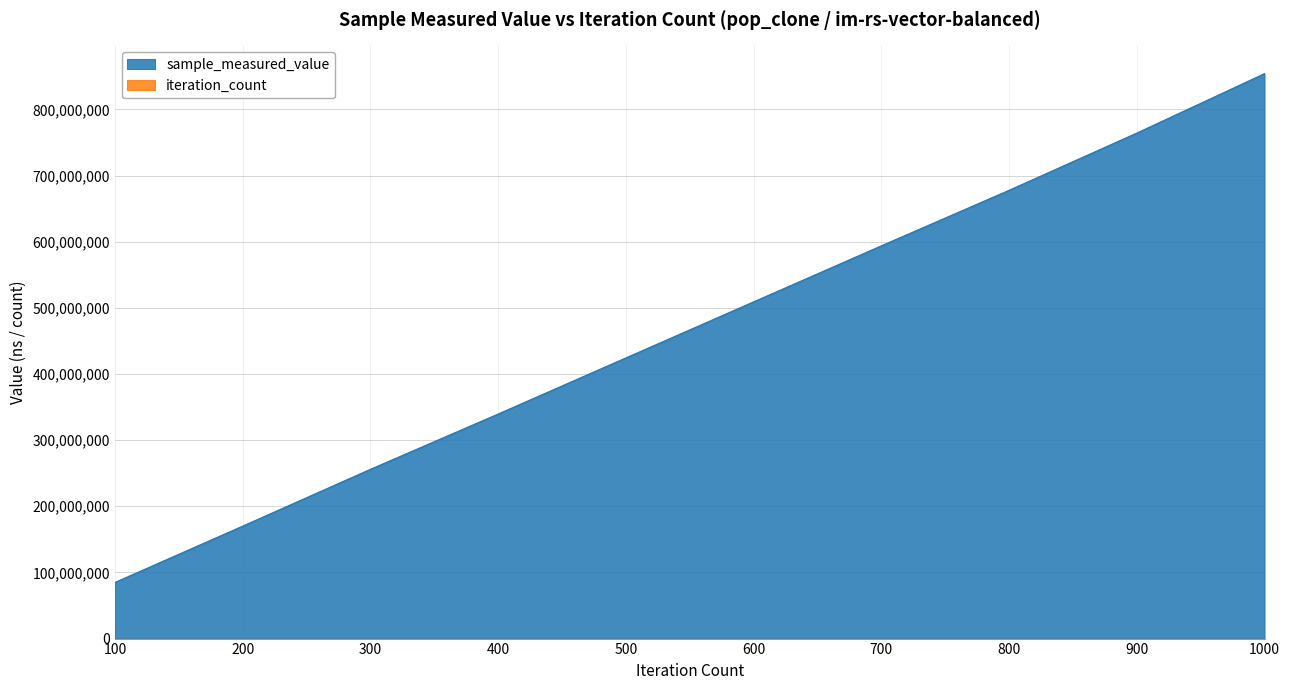

Reading left to right, what are all the values shown in this chart?

sample_measured_value: 84845390	170013740	255879928	339485712	424324084	509047940	593766182	677714975	764222701	854105402
iteration_count: 100	200	300	400	500	600	700	800	900	1000